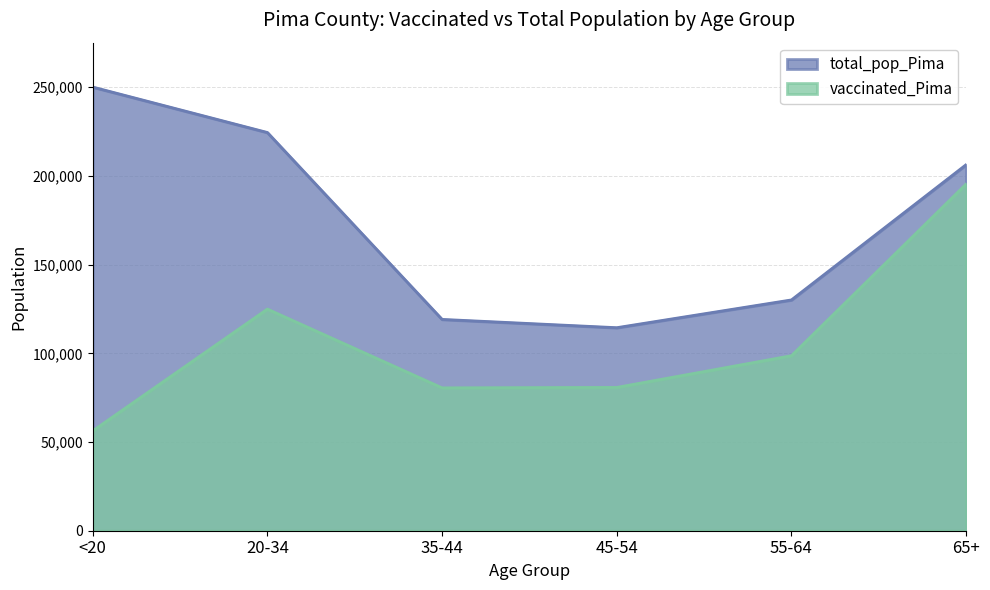

What is the value of the total_pop_Pima point at the 1st from the left?

250118